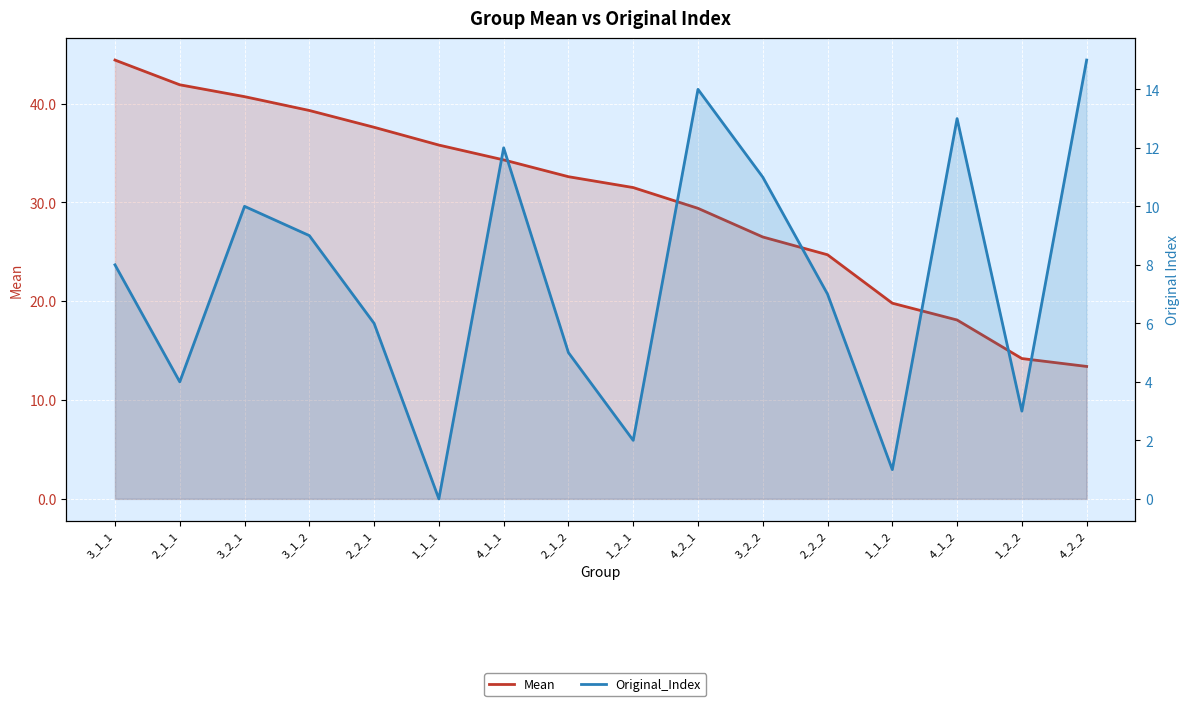

What position from the right is 2_2_2?

5